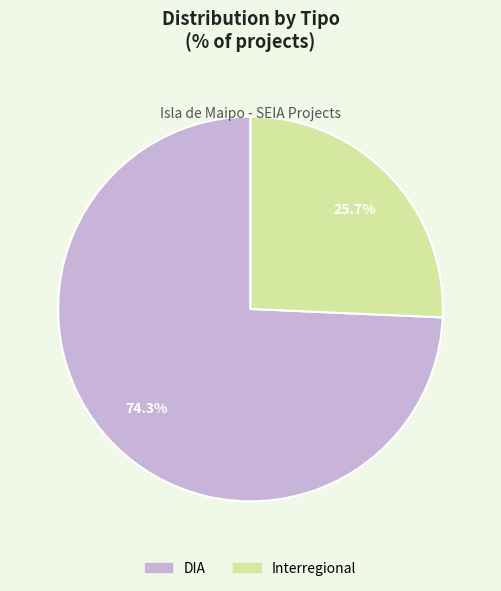

The Interregional slice represents 26% of the pie. True or false?

True